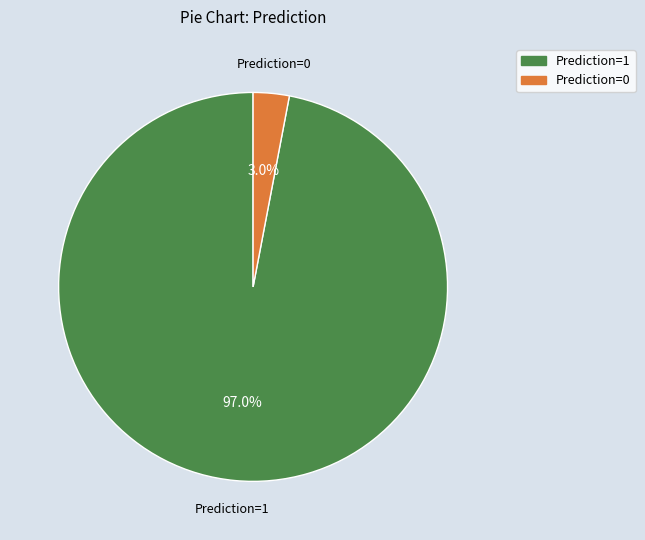

Rank the categories by value from lowest to highest.

Prediction=0, Prediction=1